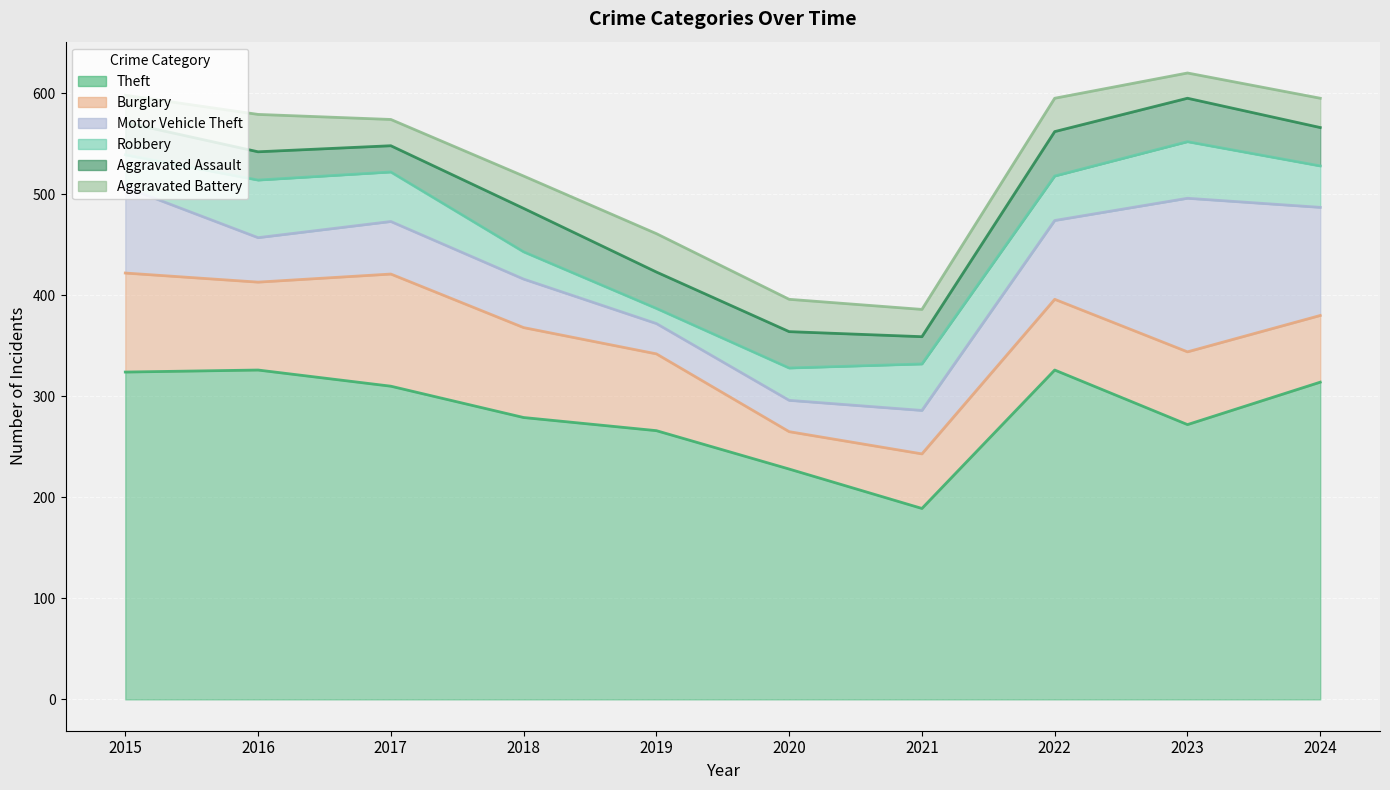

What is the value of the Motor Vehicle Theft point at the 7th from the left?

43